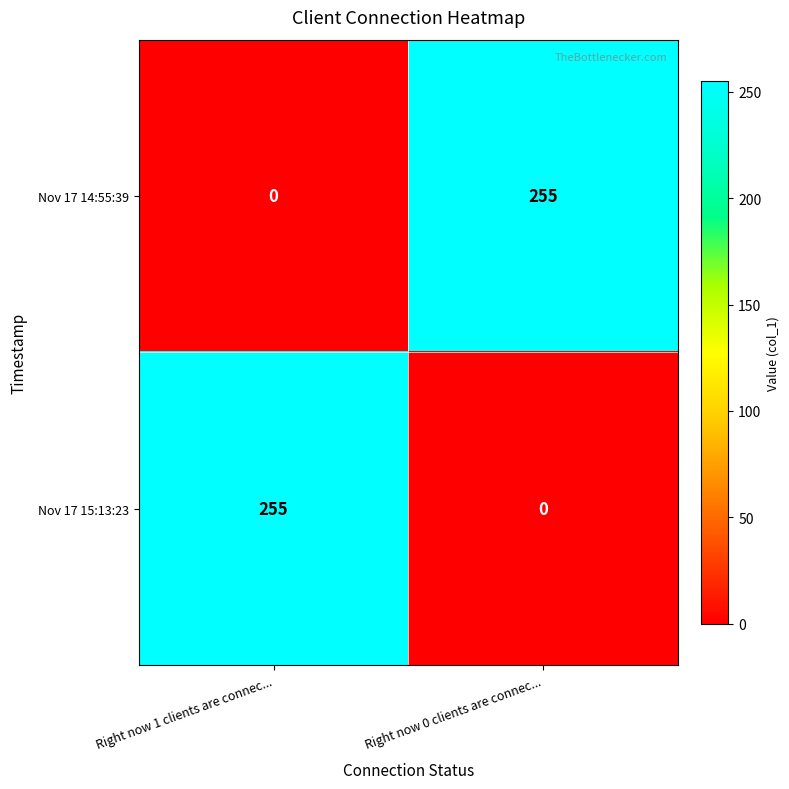

At which label does Nov 17 15:13:23 reach its minimum?

Right now 0 clients are connec...